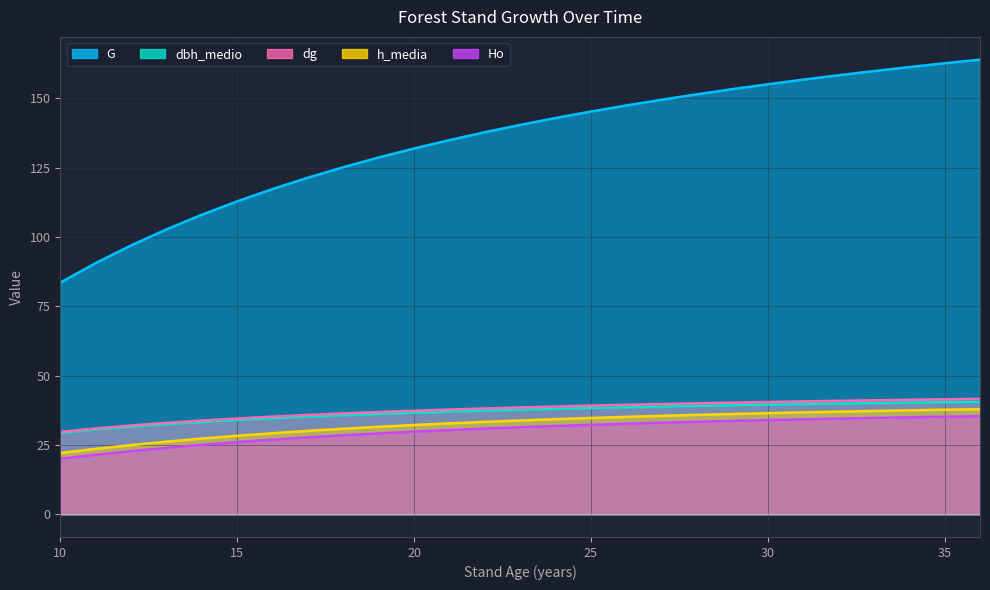

Which series has the largest total across all categories?

G